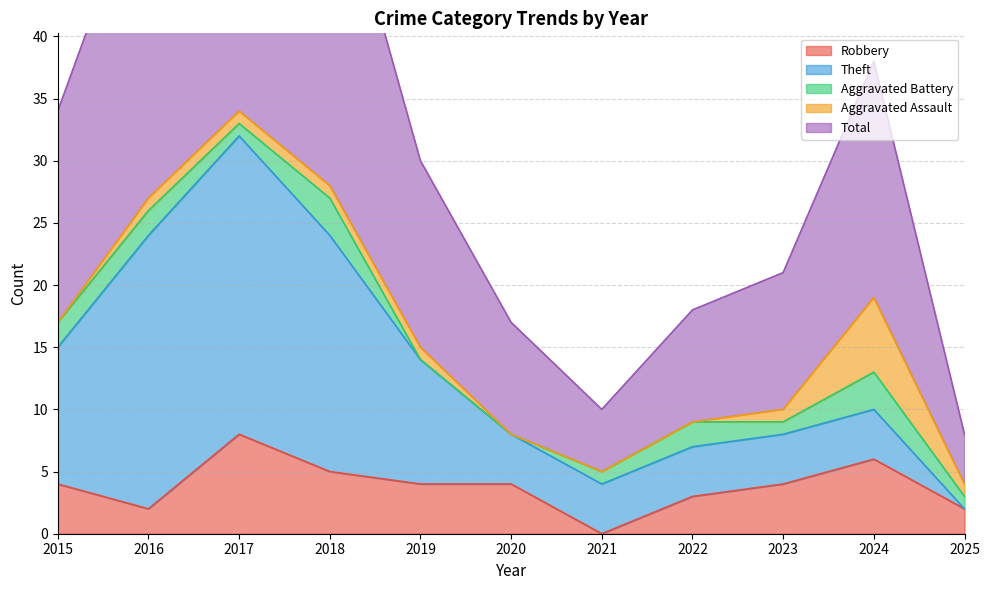

Which series changed the most between 2017 and 2019?

Total